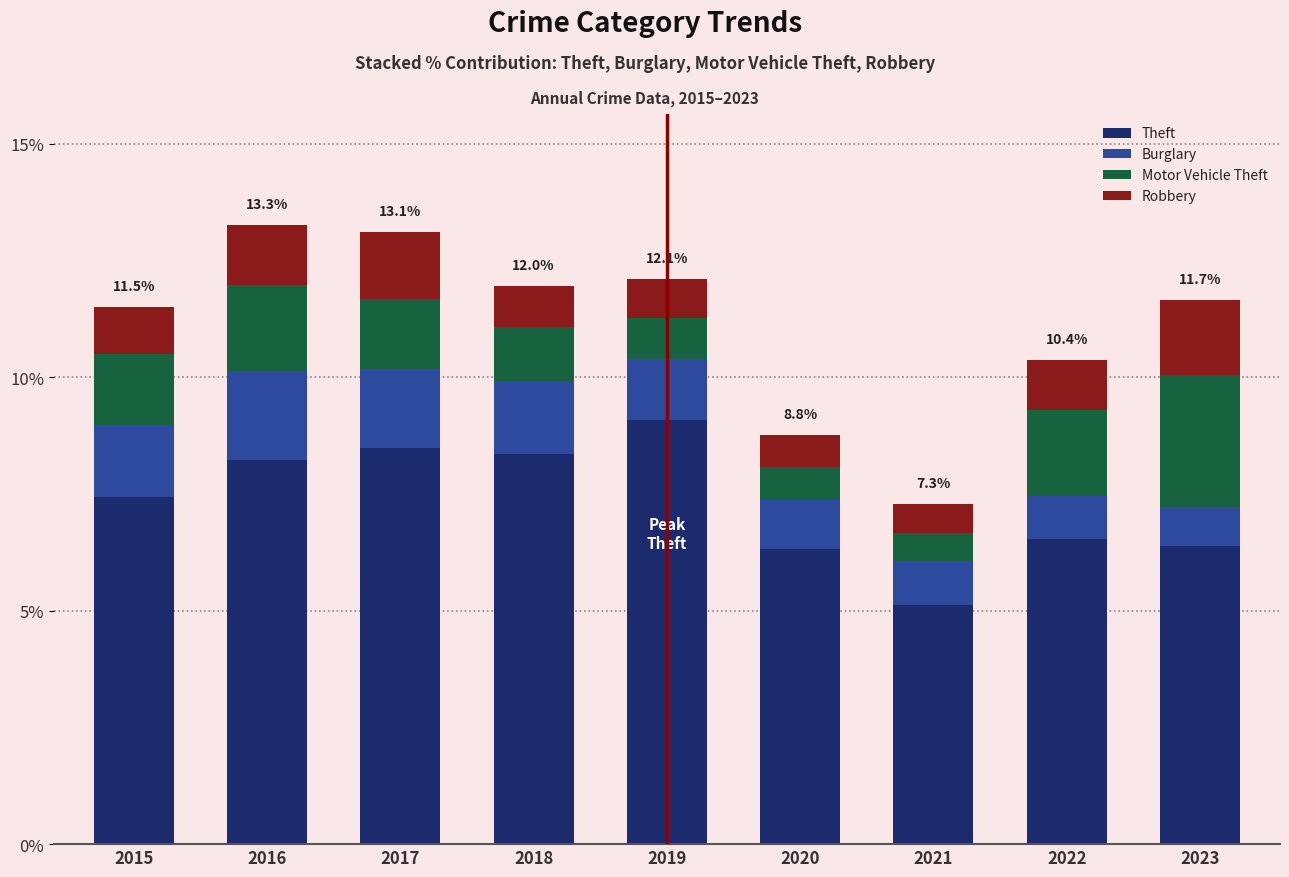

What is the highest value of the Theft series?

9.1